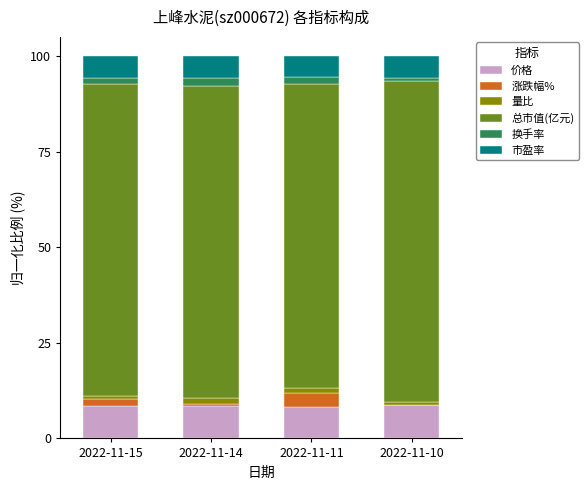

Are the bars horizontal?

No